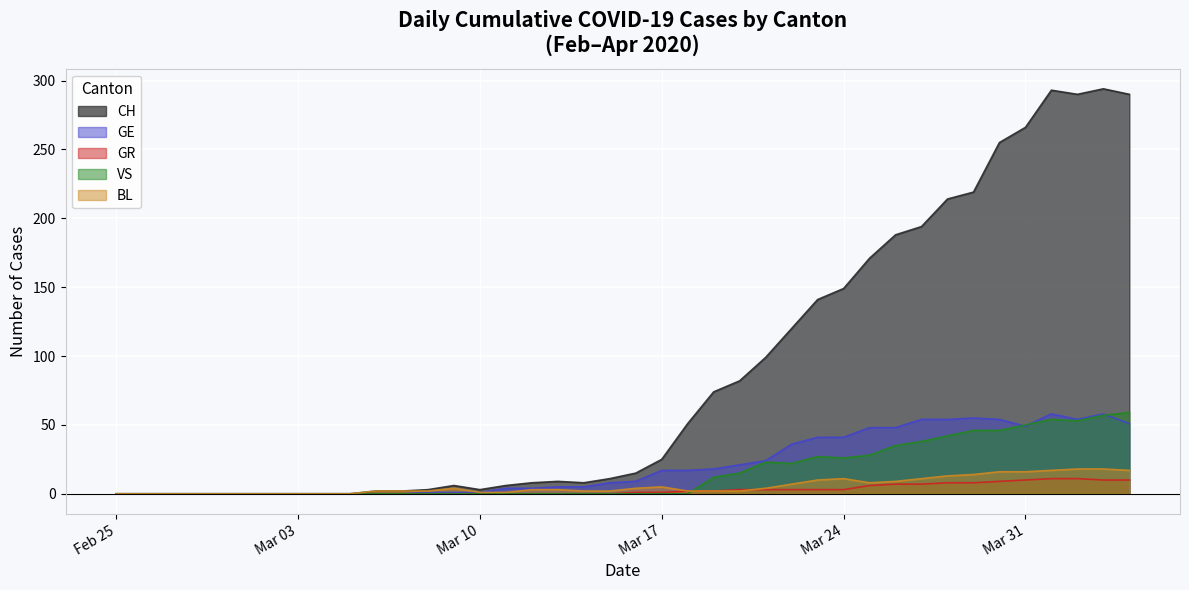

What is the difference between the BL values at 2020-04-03 and 2020-03-07?

16